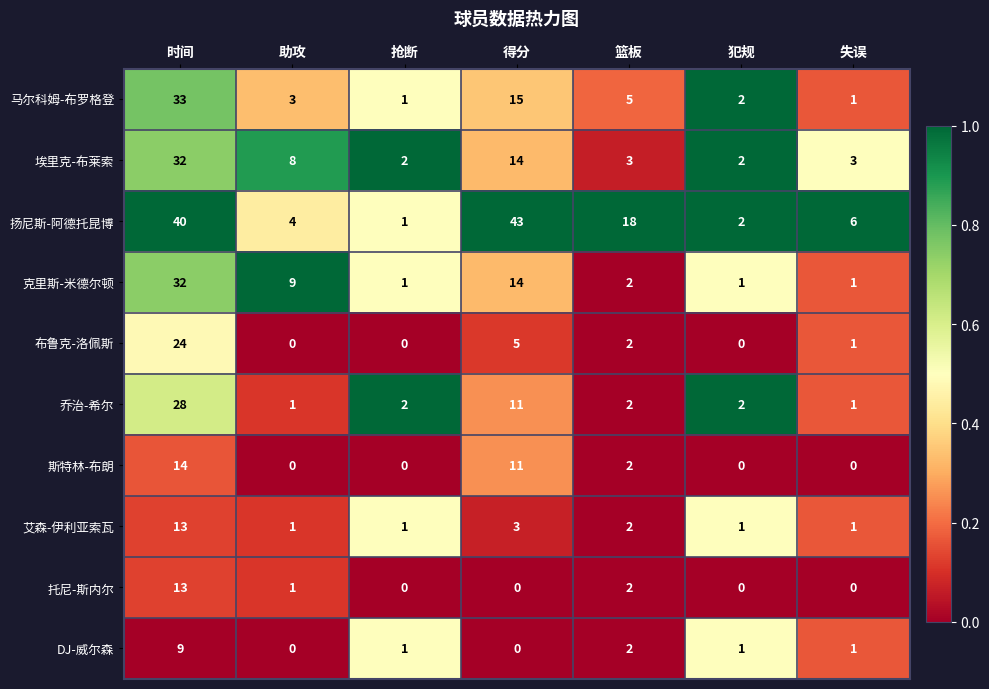

Which category has the lowest value in the 扬尼斯-阿德托昆博 series?

抢断